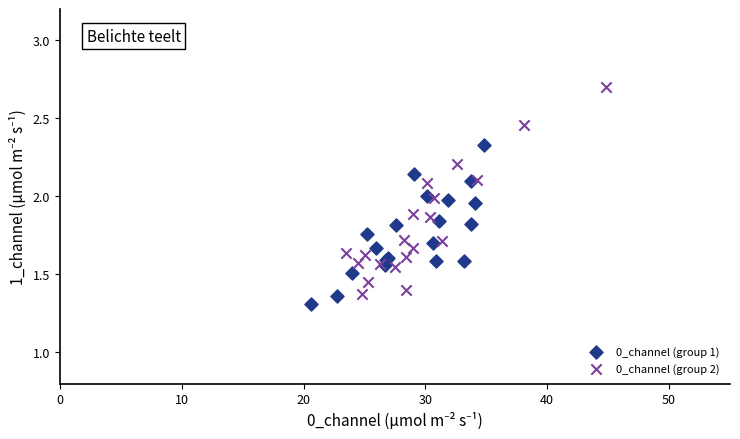

Which series has the largest Y range (max minus min)?

0_channel (group 2)